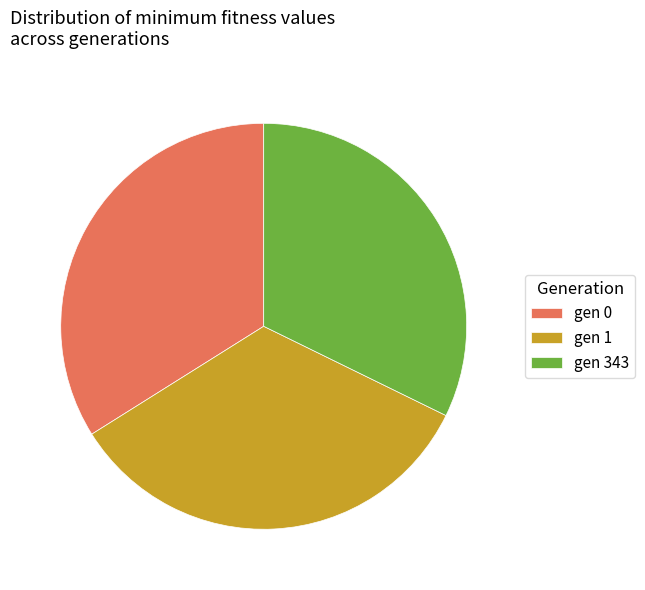

Do gen 1 and gen 0 together represent more than half of the pie?

Yes